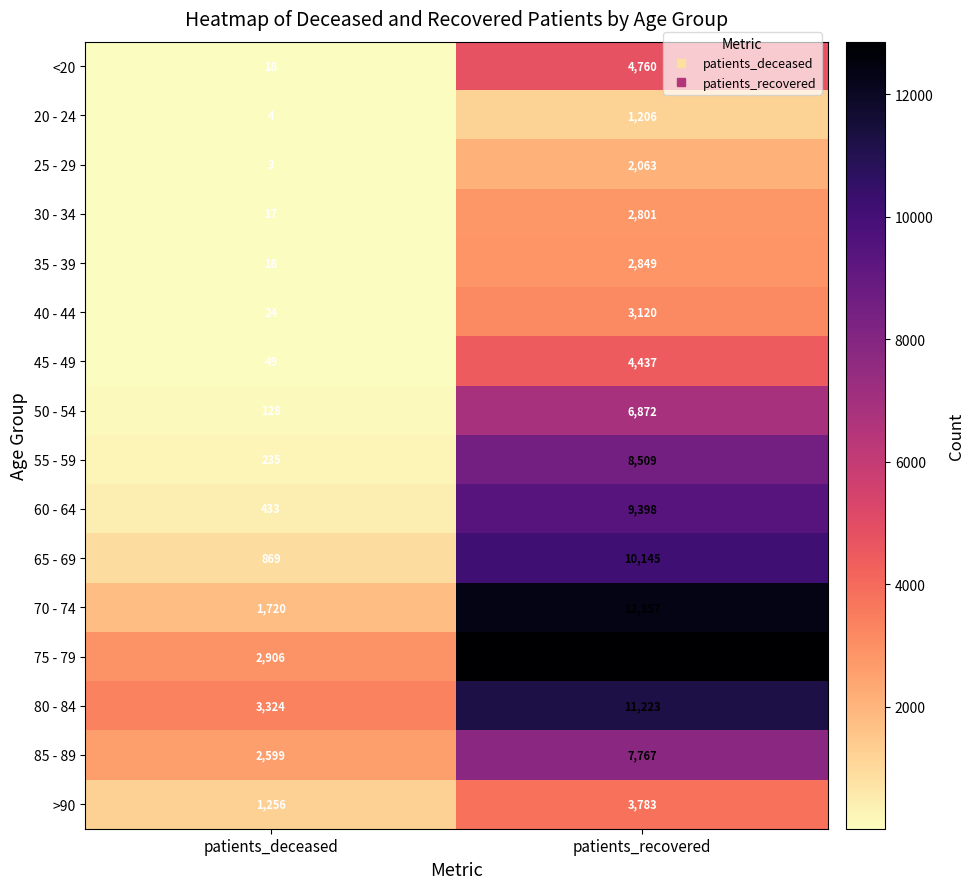

At which category is the sum across all series the highest?

patients_recovered